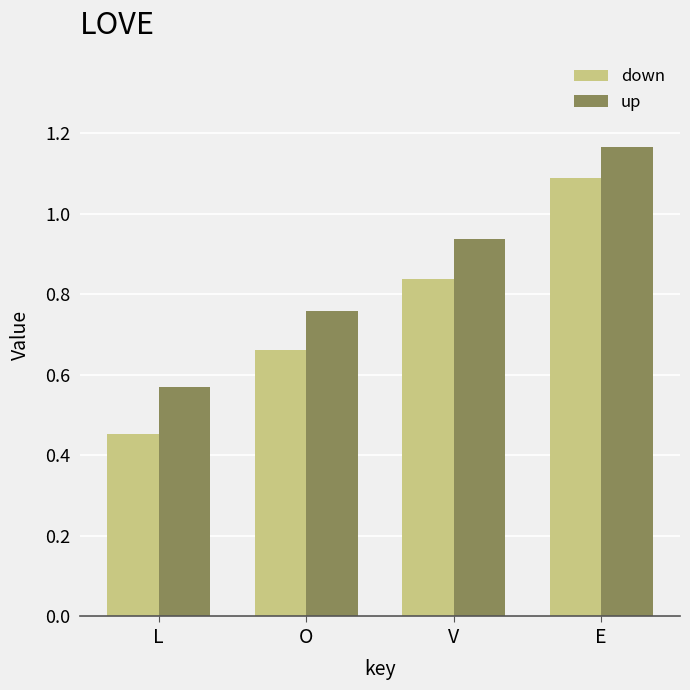

How many bars are there in each group?

2